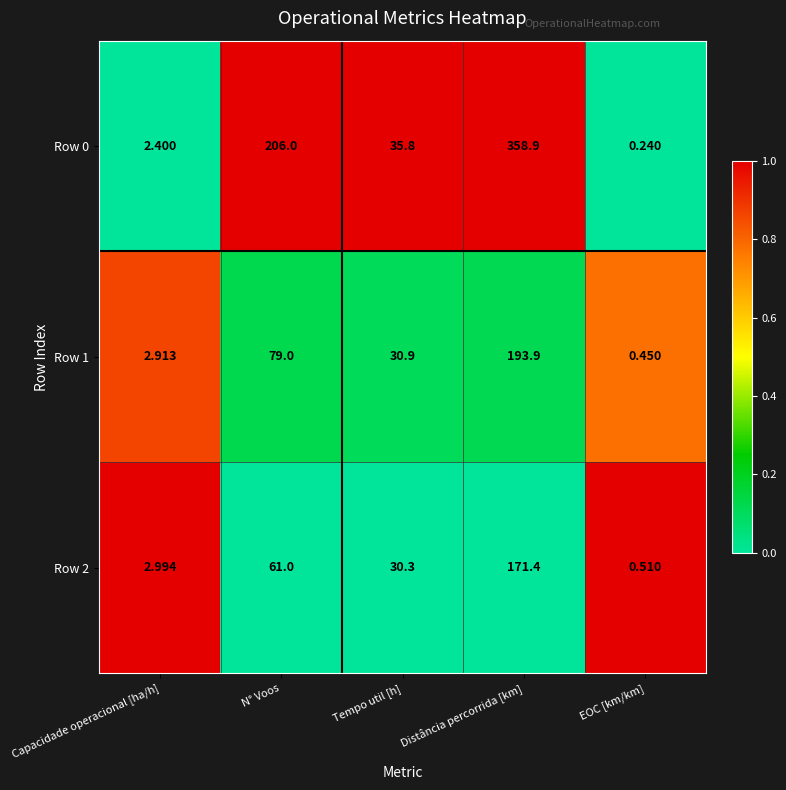

Where is Row 0 nearest to the value 179?

N° Voos